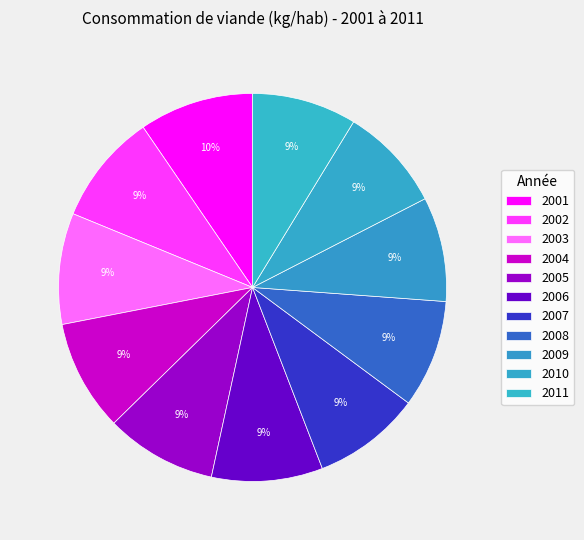

What is the change in value from 2007 to 2011?

-1